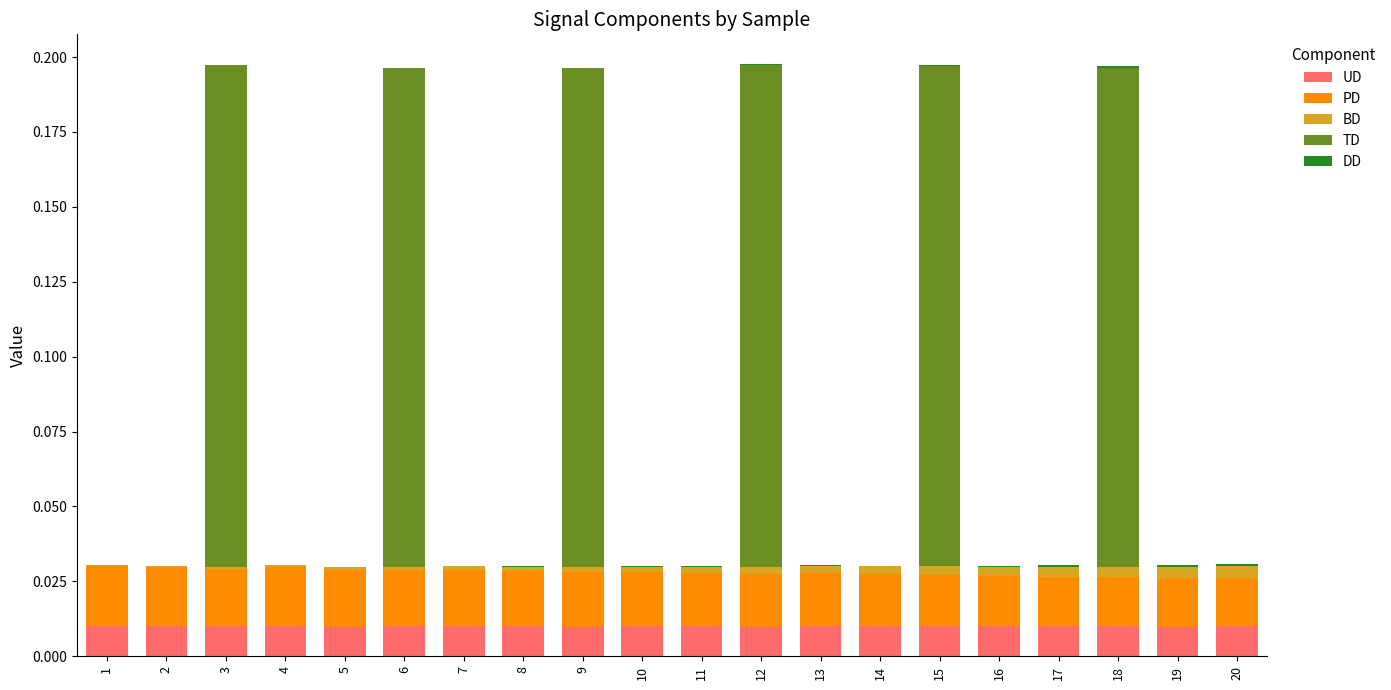

Are the bars grouped side by side (vs. stacked)?

No